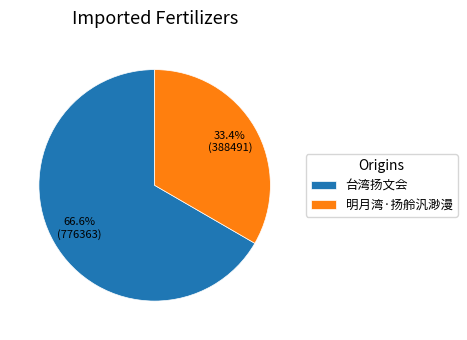

Count the number of slices in the pie.

2